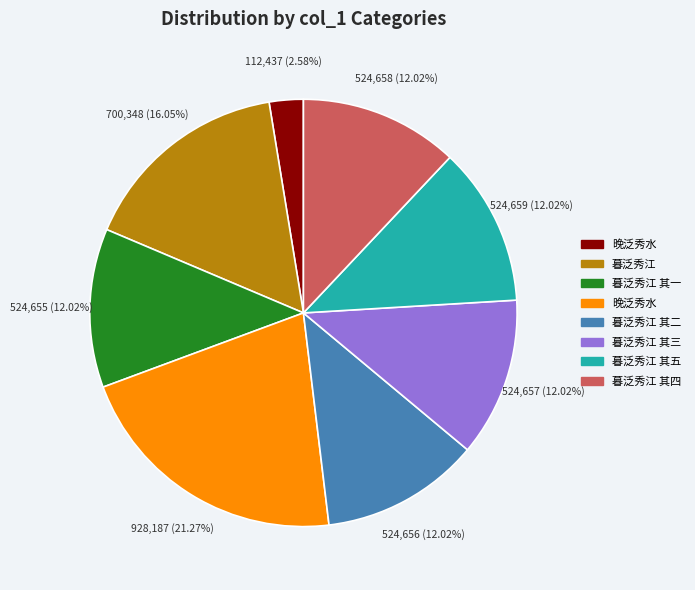

Does any single category account for the majority?

No